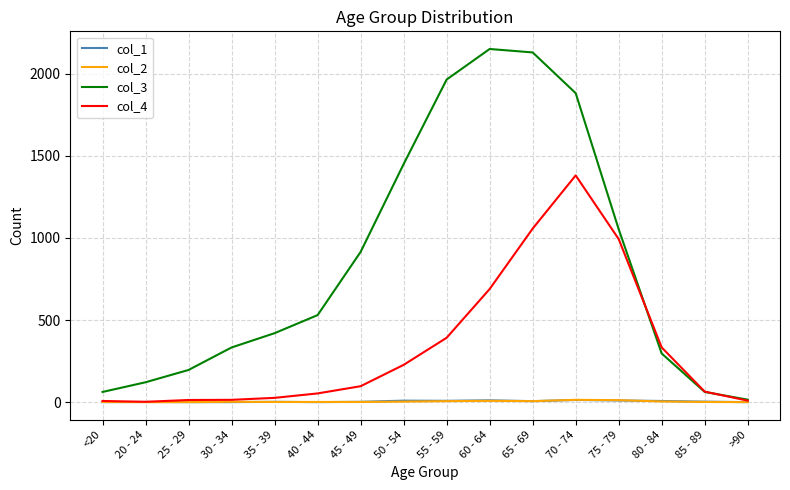

Which series changed the most between 30 - 34 and 85 - 89?

col_3